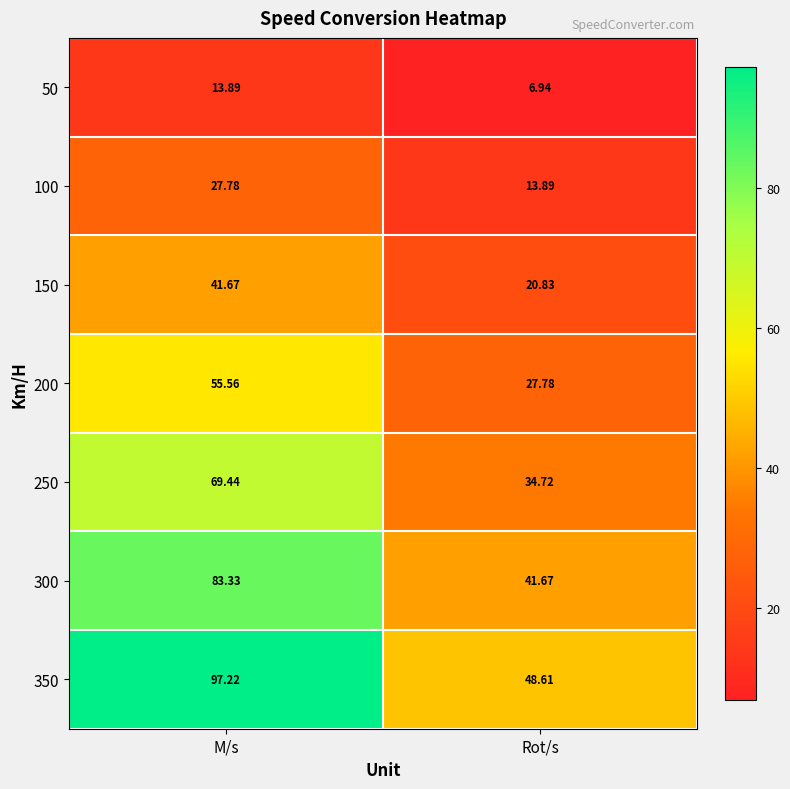

At which label is 100 closest to 20?

Rot/s